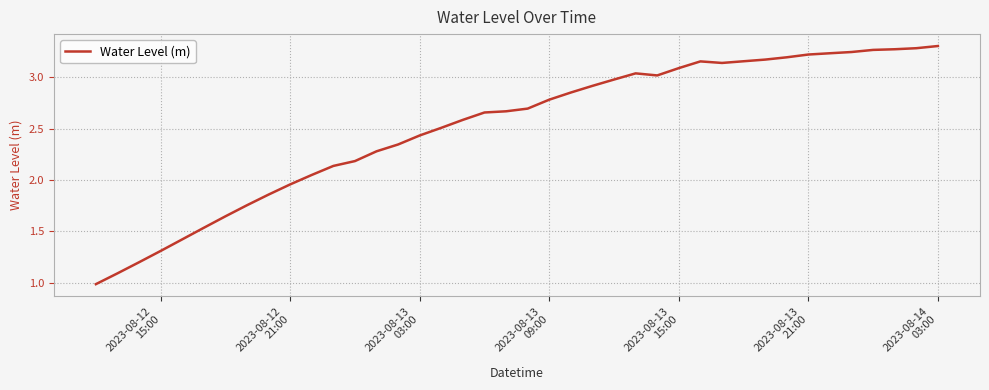

What is the minimum value shown in the chart?

1.0